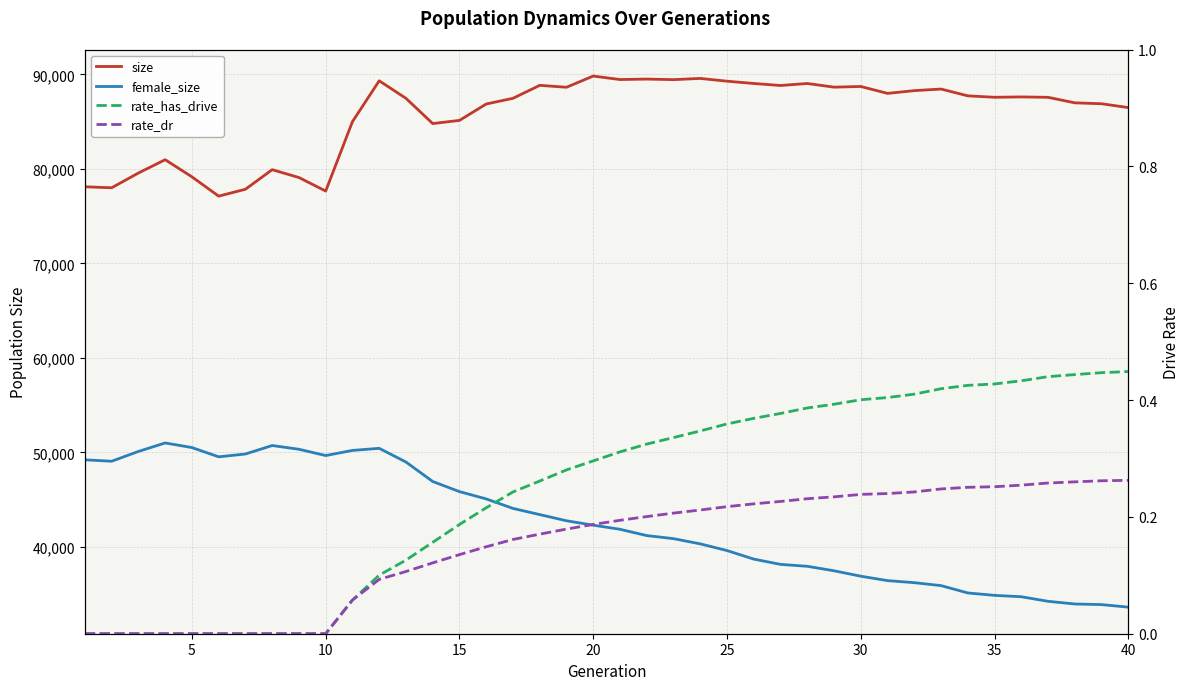

What are all the series names shown in the legend?

size, female_size, rate_has_drive, rate_dr